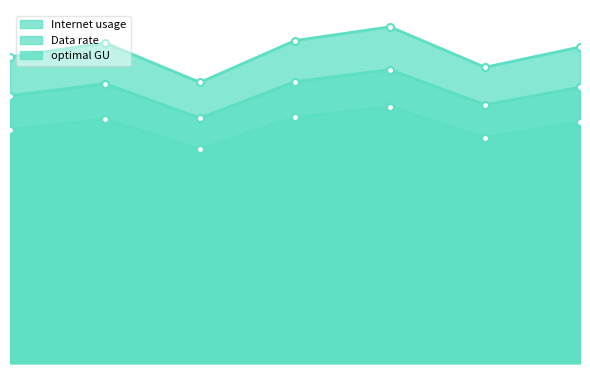

Reading left to right, what are all the values shown in this chart?

Internet usage: 112.7	117.8	103.3	118.7	123.8	108.9	116.3
Data rate: 85.9	89.8	78.7	90.4	94.3	83.0	88.6
optimal GU: 98.4	102.9	90.2	103.6	108.0	95.1	101.6